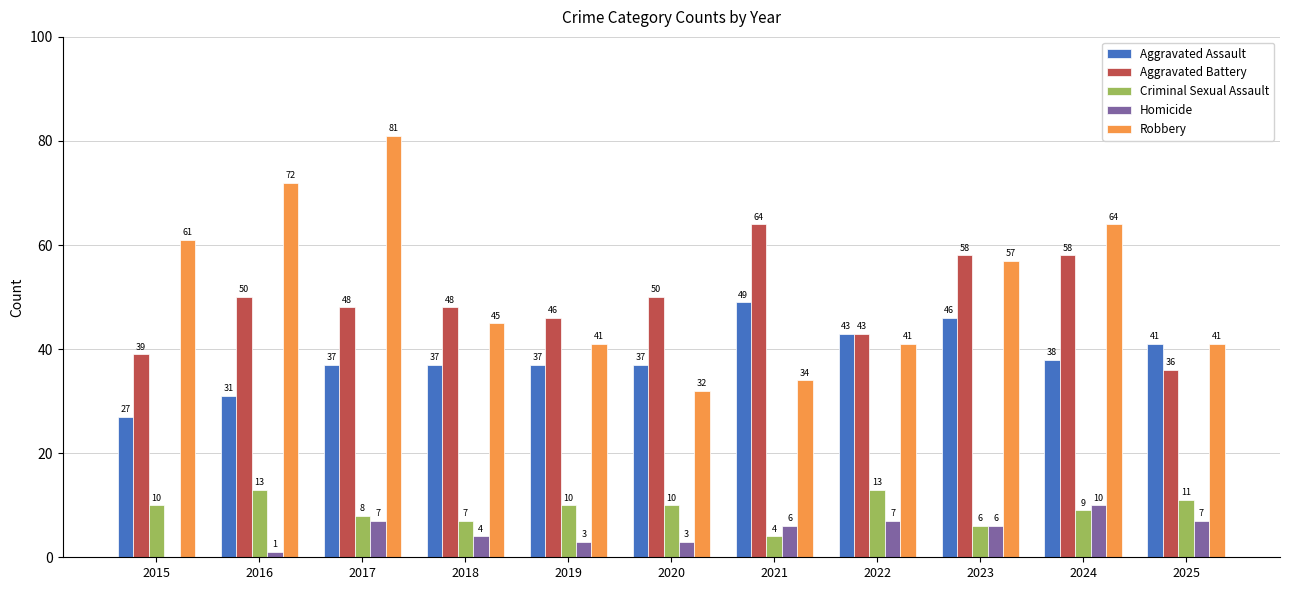

What are all the series names shown in the legend?

Aggravated Assault, Aggravated Battery, Criminal Sexual Assault, Homicide, Robbery